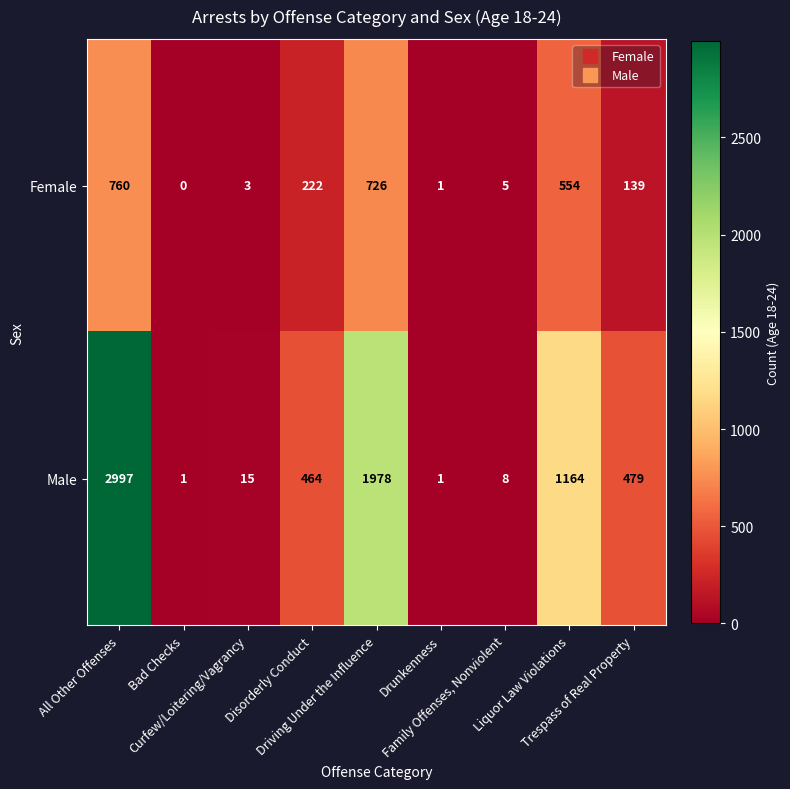

Which series has the widest spread of values?

Male